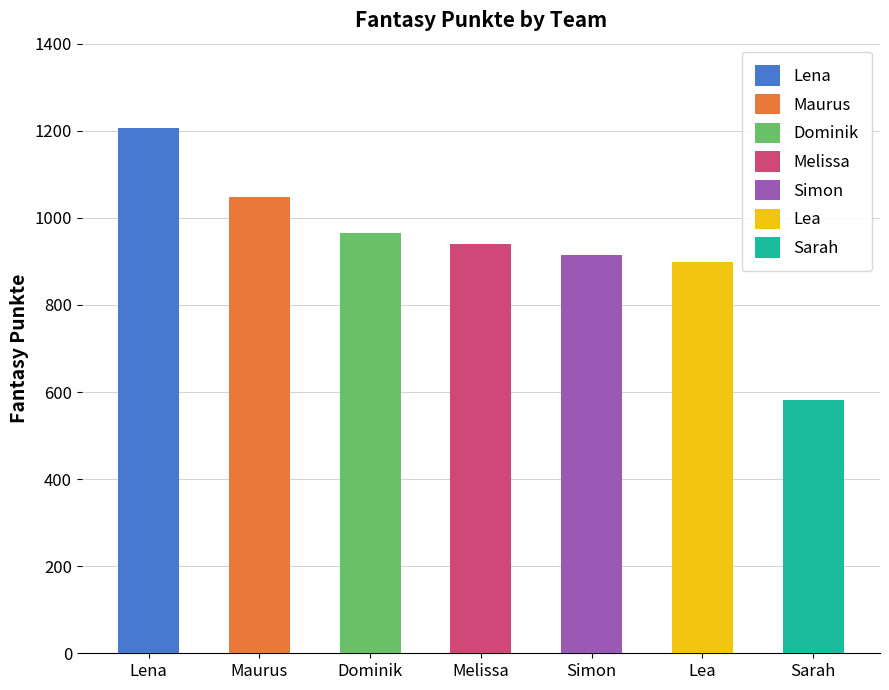

What is the sum of the values at Maurus and Simon?

1963